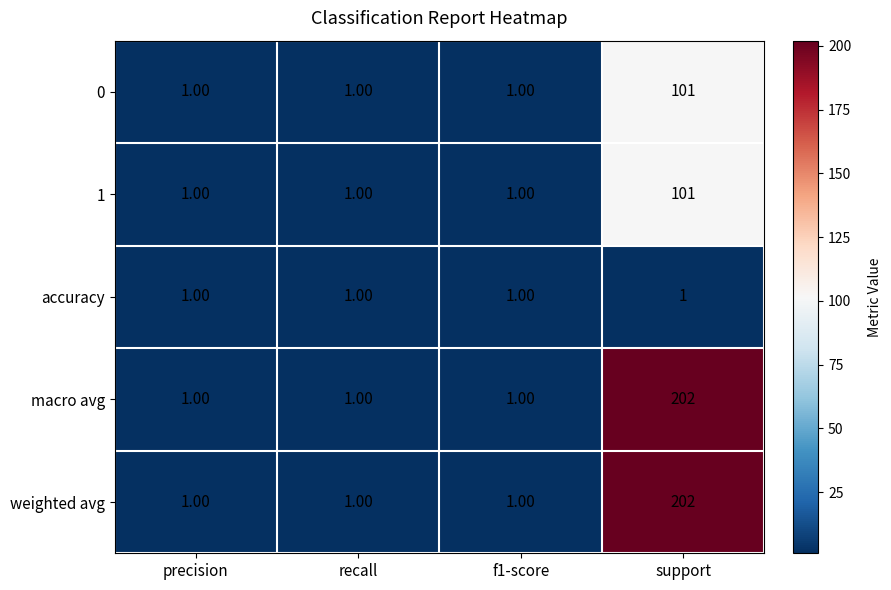

At which category does the chart reach its peak across all series?

support